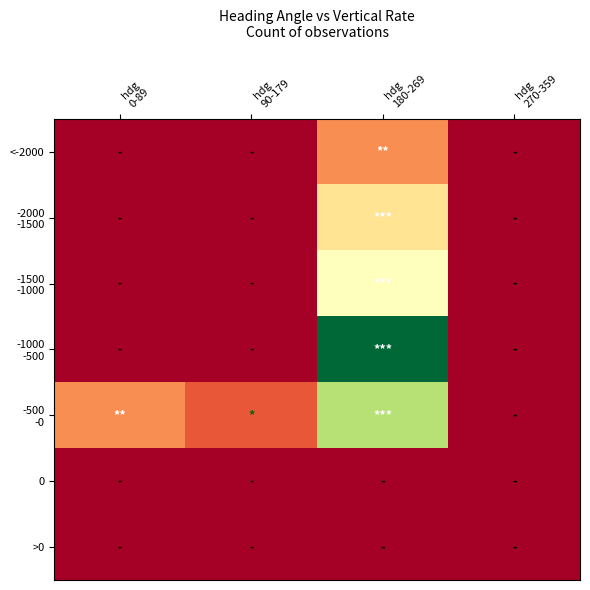

Between hdg 180-269 and hdg 270-359, which series saw the biggest shift?

-1000 -500